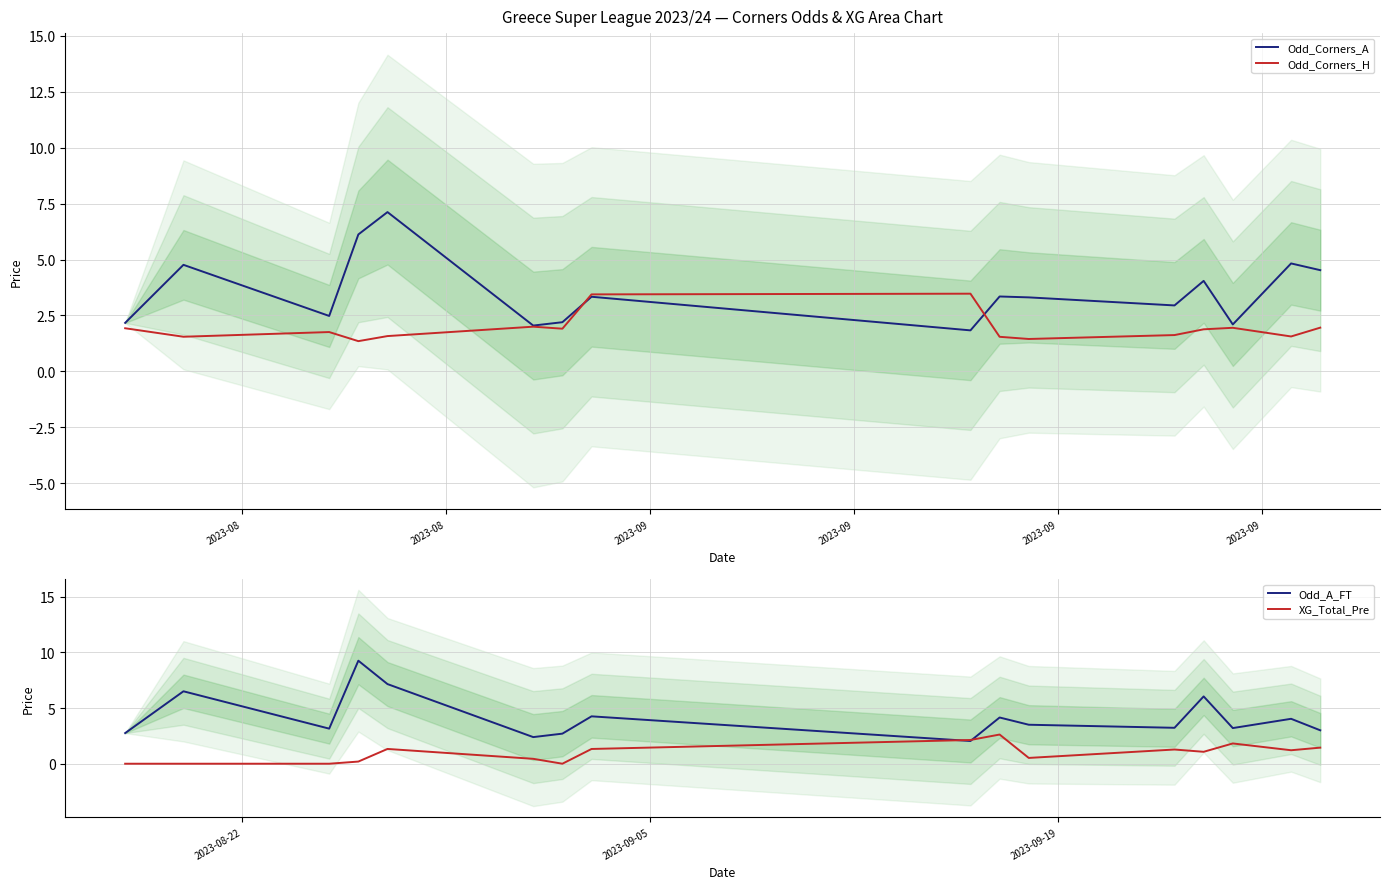

The Odd_Corners_H series shows 0.9 at 2023-09. True or false?

False